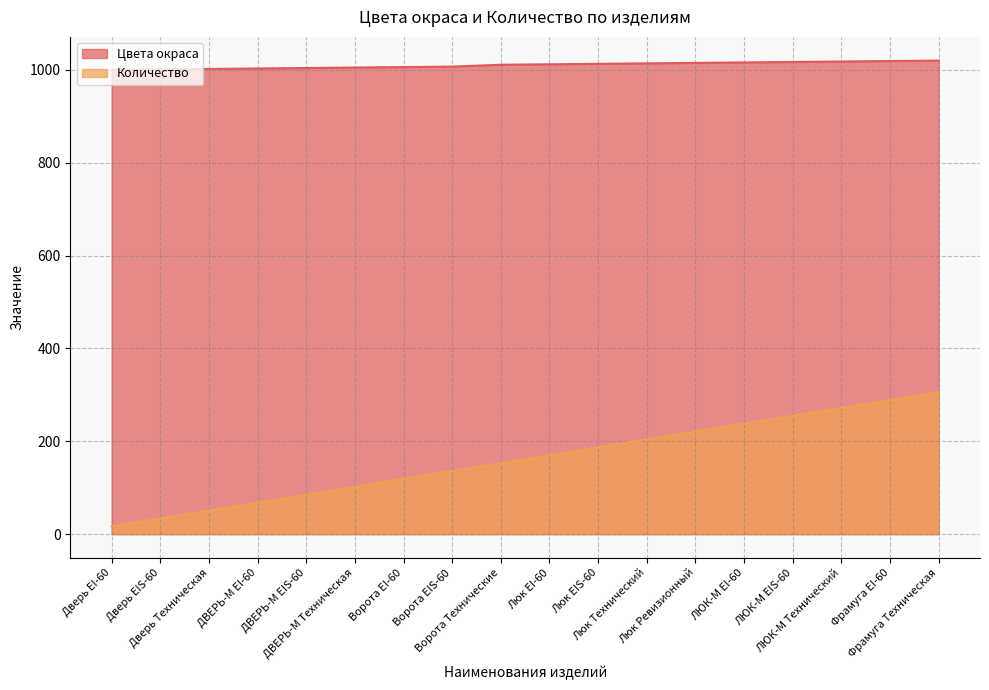

At how many categories does at least one series exceed 387?

18